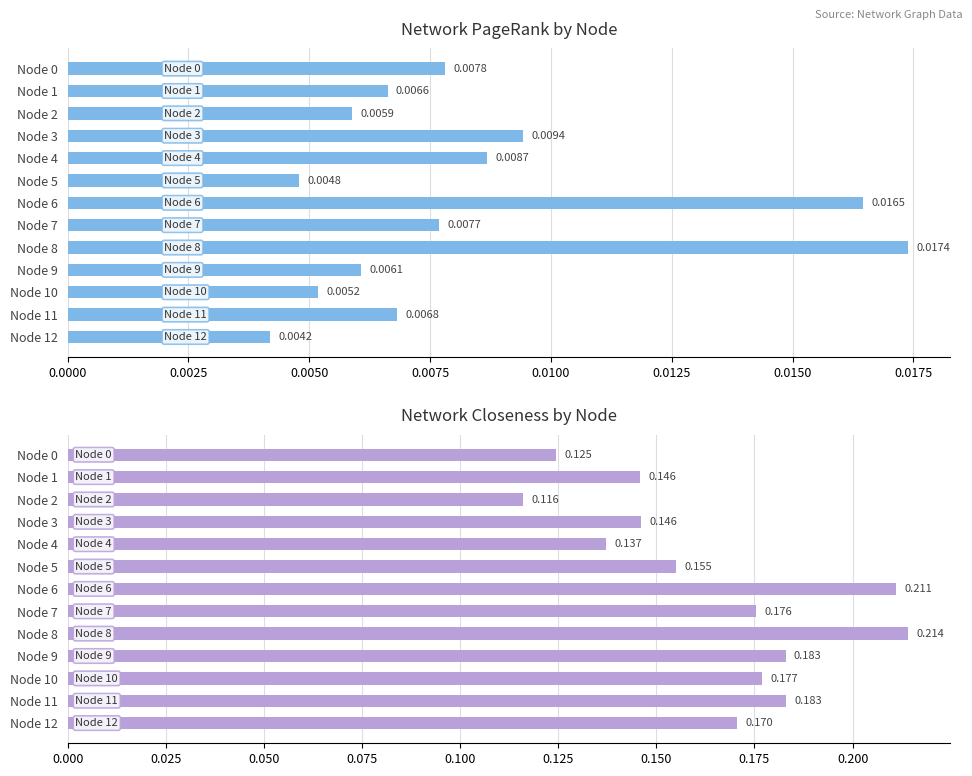

What is the sum of all PageRank values?

0.1